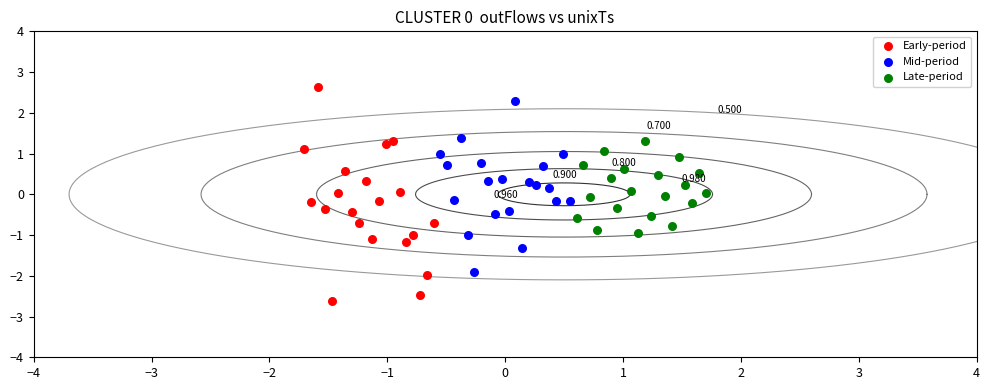

Which series reaches the maximum Y coordinate?

Early-period